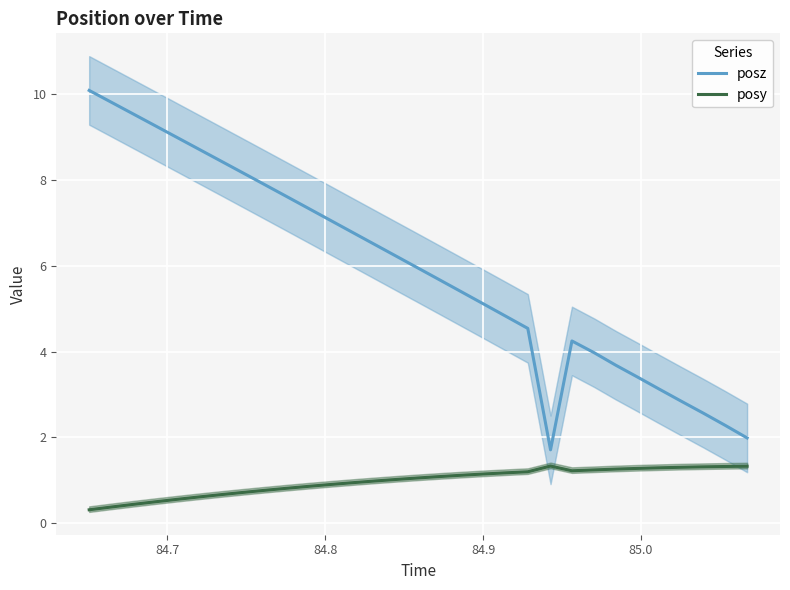

Does the chart display data point markers on the line(s)?

No